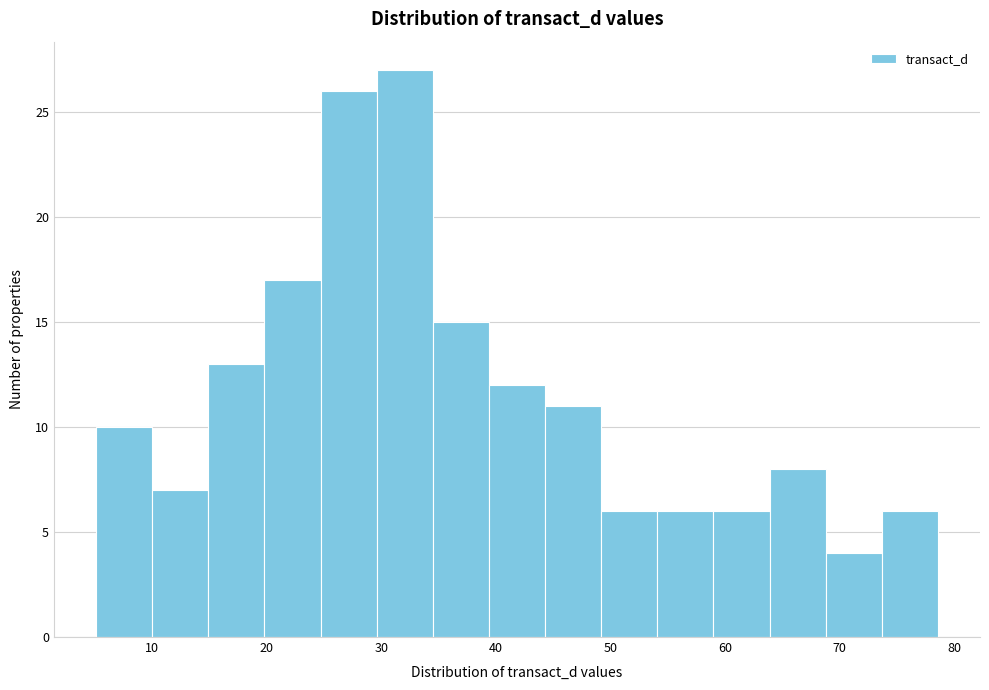

Reading left to right, transcribe this chart: for each bar, give the range it covers on the x-axis and its height. Neither the bar edges nor the heights are printed on the chart, so give them approximately, as read against the axes.

5.1 to 10.0: 10
10.0 to 14.9: 7
14.9 to 19.8: 13
19.8 to 24.7: 17
24.7 to 29.6: 26
29.6 to 34.5: 27
34.5 to 39.4: 15
39.4 to 44.3: 12
44.3 to 49.2: 11
49.2 to 54.1: 6
54.1 to 59.0: 6
59.0 to 63.9: 6
63.9 to 68.8: 8
68.8 to 73.7: 4
73.7 to 78.6: 6